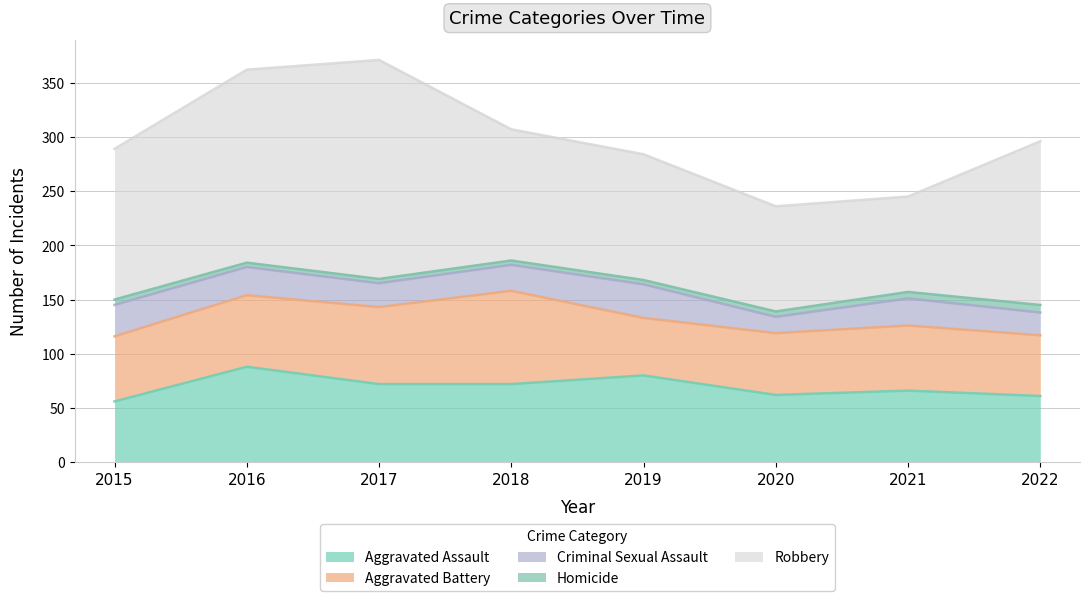

True or false: Aggravated Assault has more than 1 points higher than both neighbors.

True